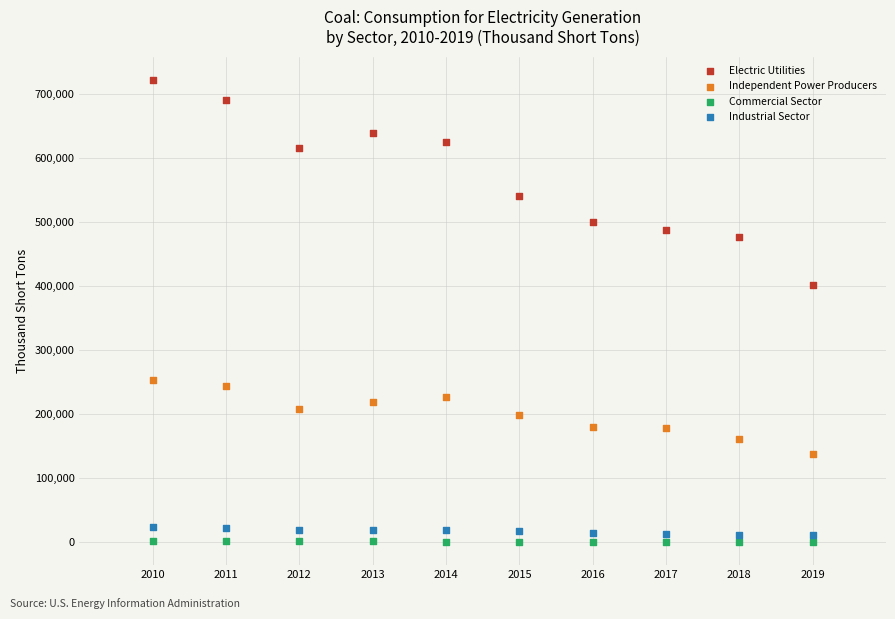

What is the X range (max minus min) for the scatter plot?

9